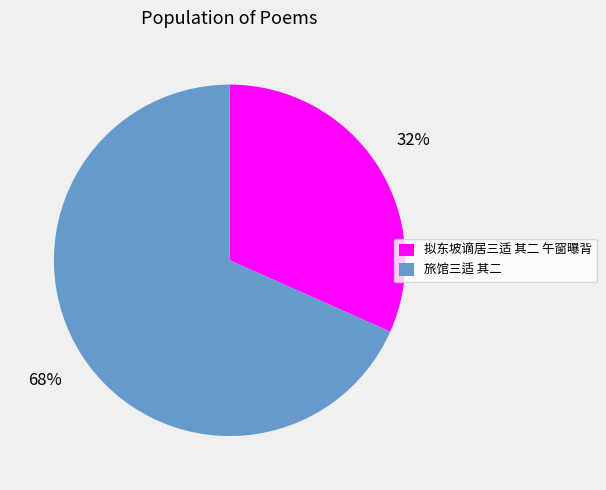

Count the number of slices in the pie.

2